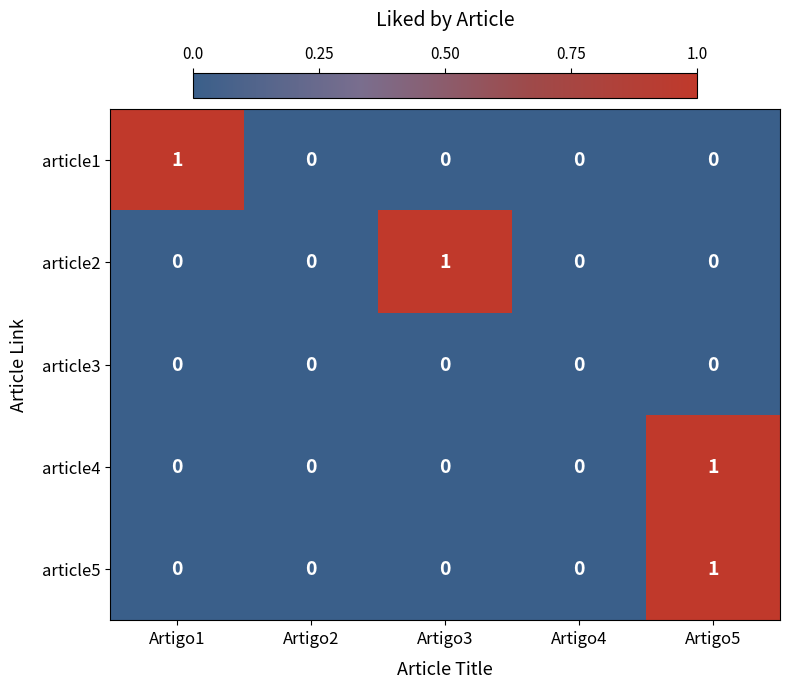

At which category is the sum across all series the highest?

Artigo5